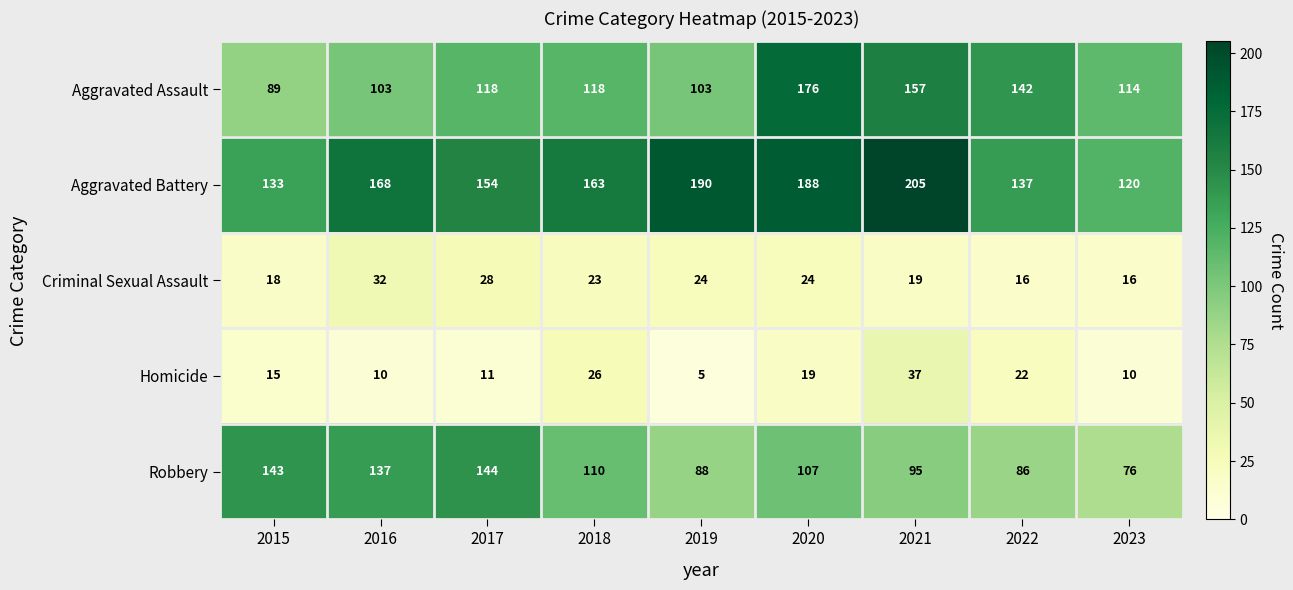

Which series changed the most between 2015 and 2017?

Aggravated Assault